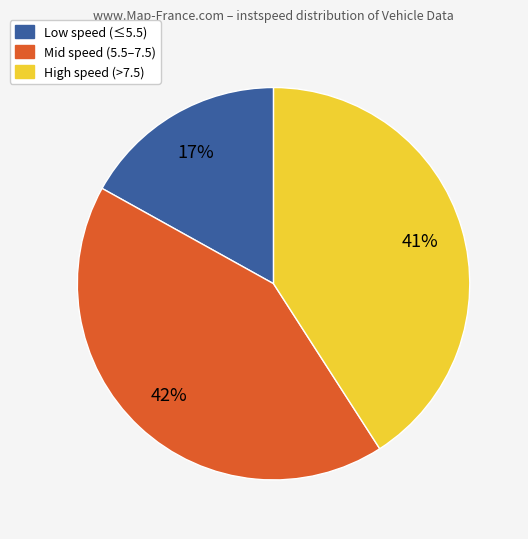

Do Mid speed (5.5–7.5) and Low speed (≤5.5) together represent more than half of the pie?

Yes